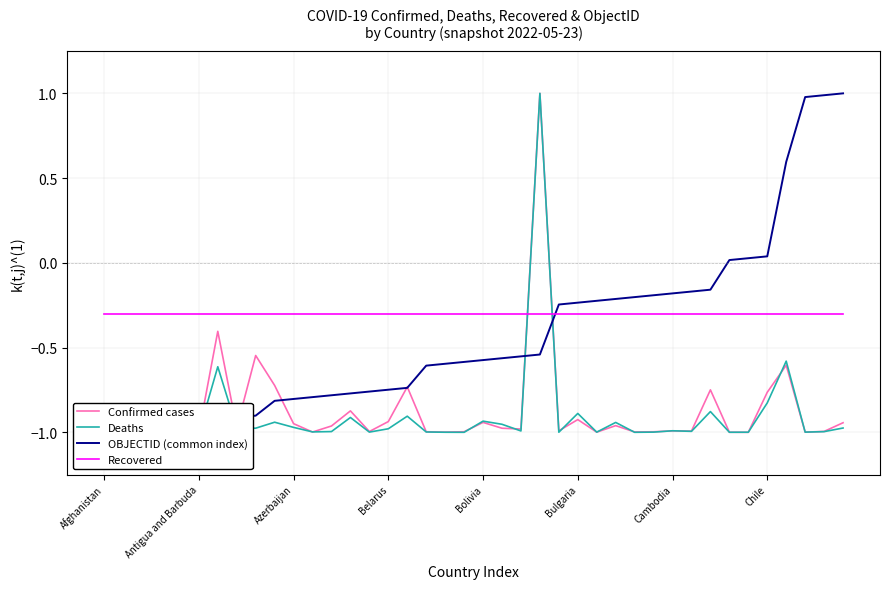

What is the maximum value for Recovered?

-0.3